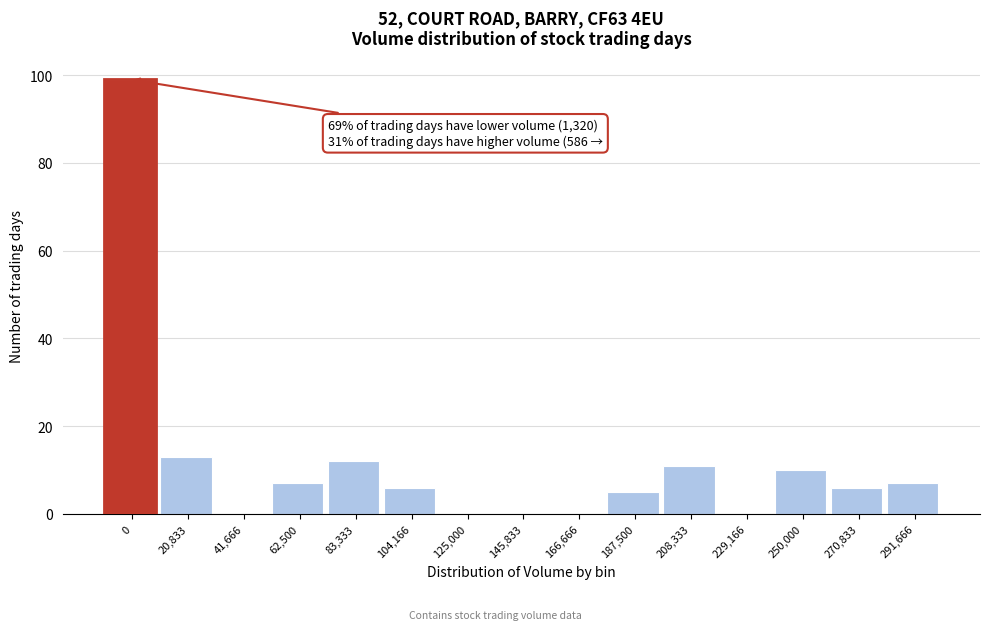

Reading left to right, what are all the values shown in this chart?

0=99	20,833=13	41,666=0	62,500=7	83,333=12	104,166=6	125,000=0	145,833=0	166,666=0	187,500=5	208,333=11	229,166=0	250,000=10	270,833=6	291,666=7